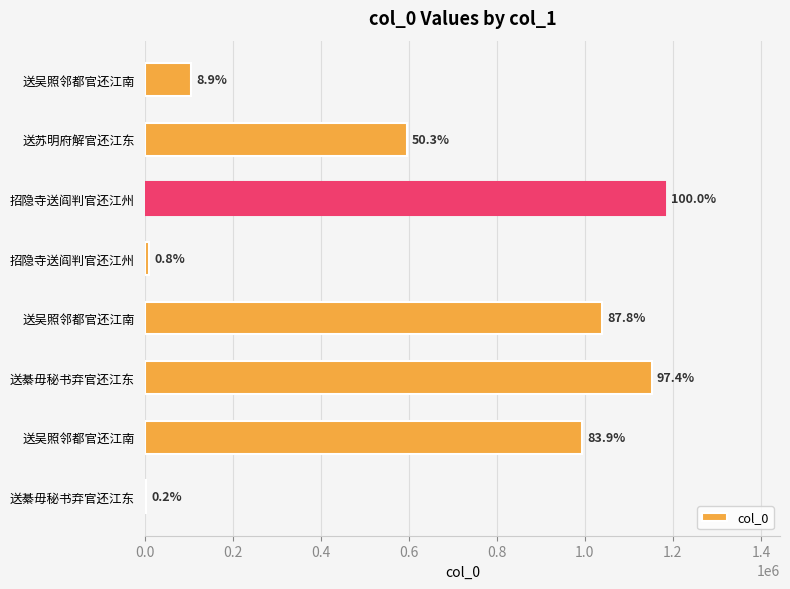

Are the bars horizontal?

Yes